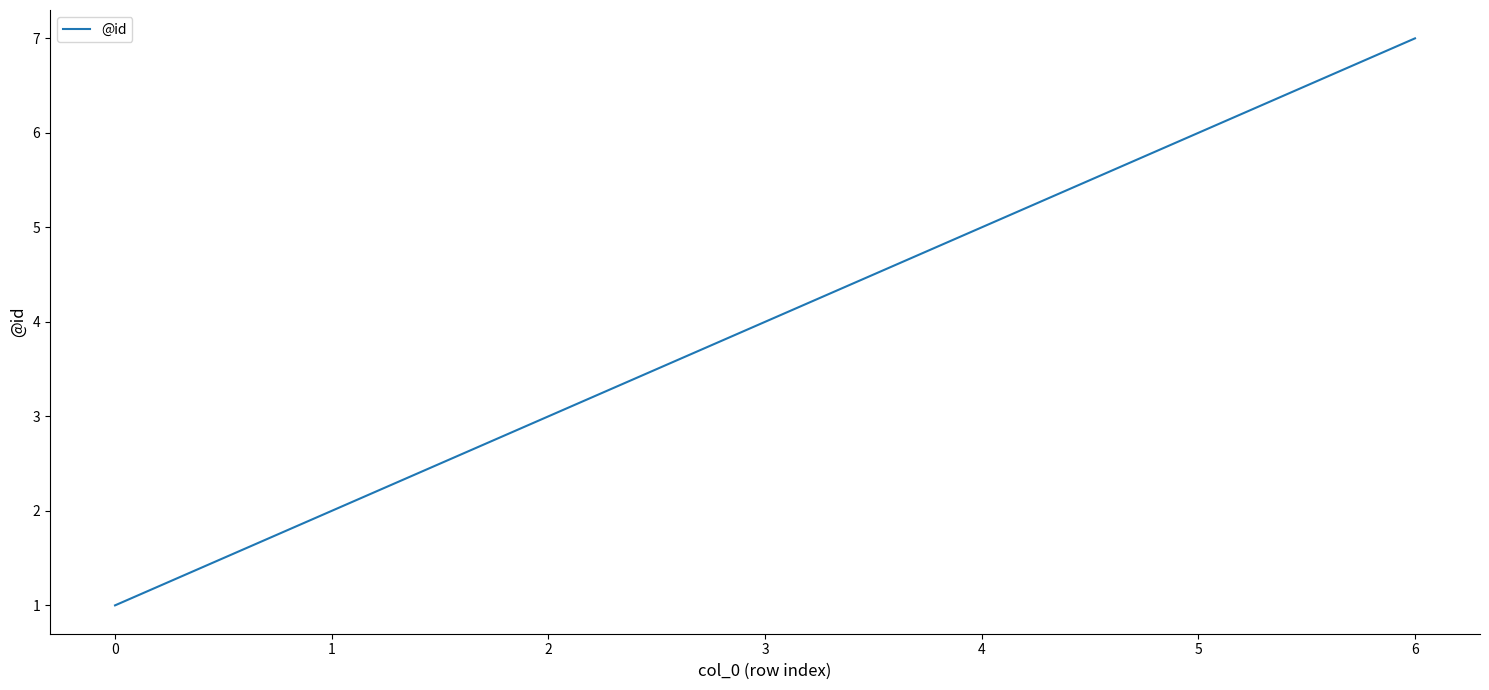

True or false: the data shows 1 at 1.

False